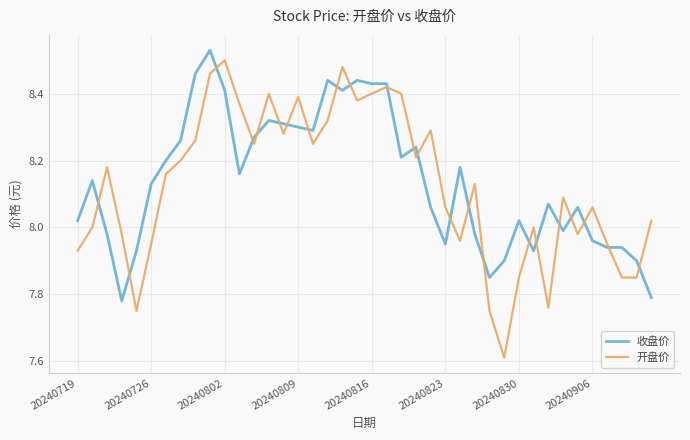

What is the minimum value shown in the chart?

7.6